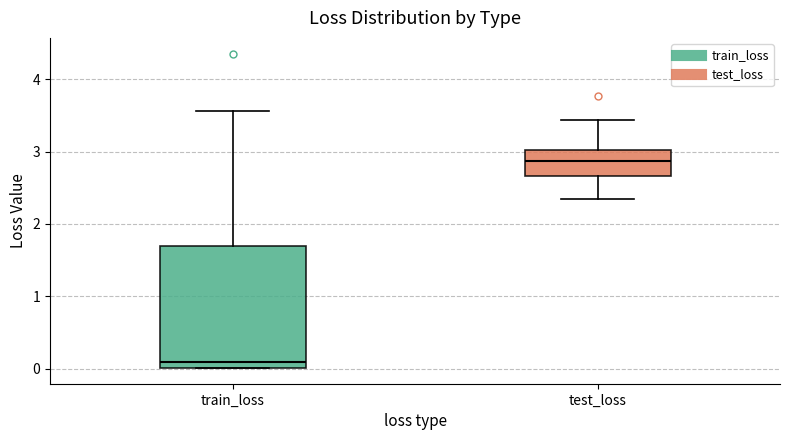

Which box has the highest median line?

test_loss